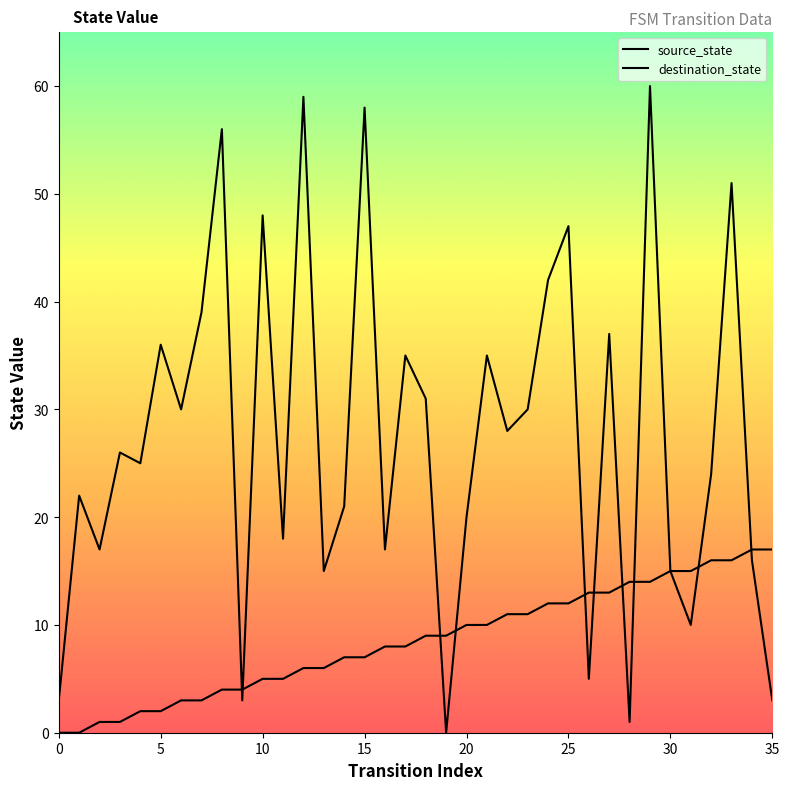

How many lines are shown in the chart?

2